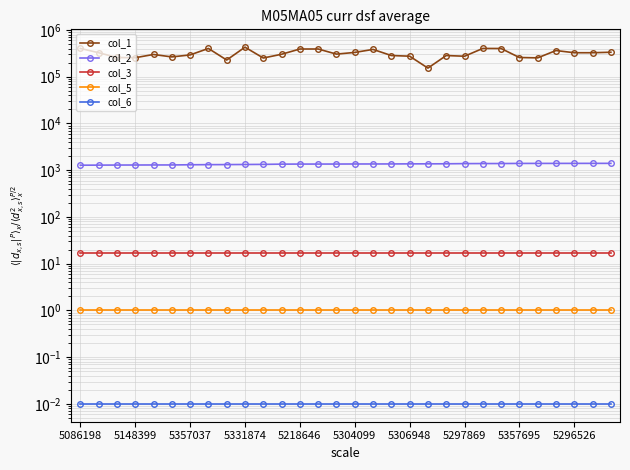

List the series in order of their peak value, lowest first.

col_6, col_5, col_3, col_2, col_1